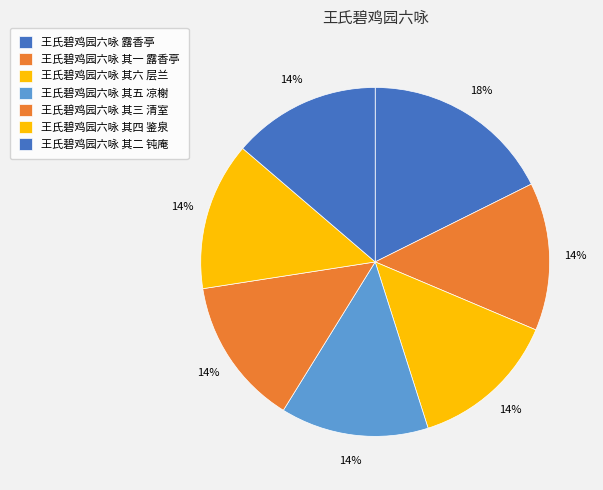

The 王氏碧鸡园六咏 其三 清室 slice represents 24% of the pie. True or false?

False